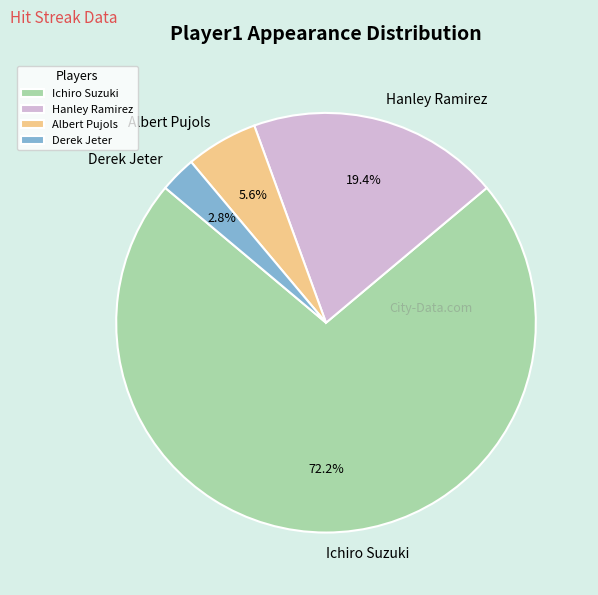

How many segments does this pie chart have?

4